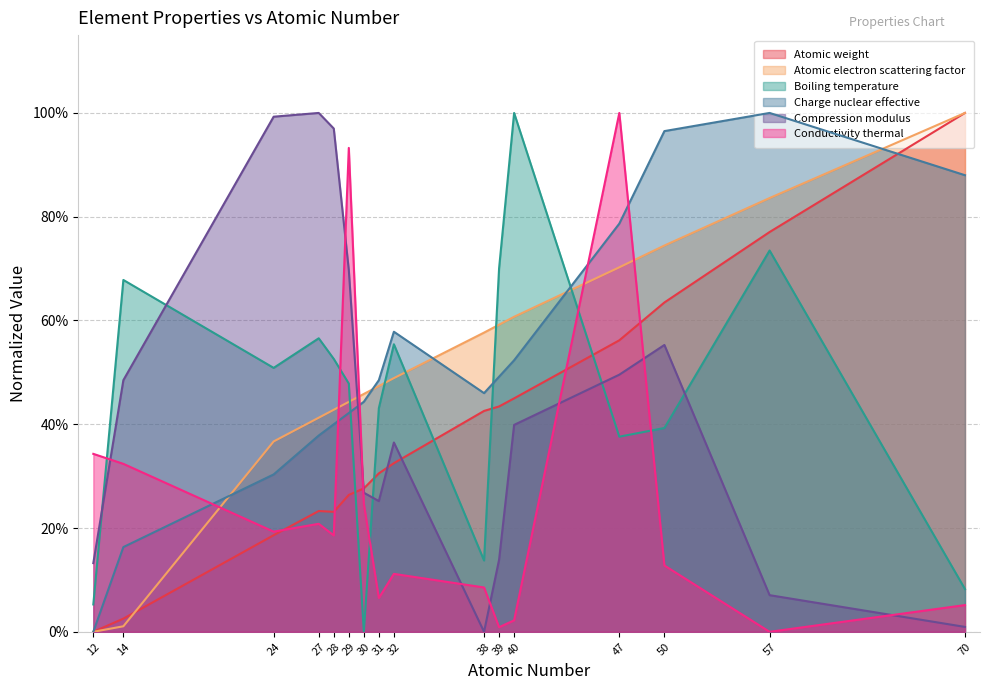

What is the difference between the highest and lowest values at 47?

0.6